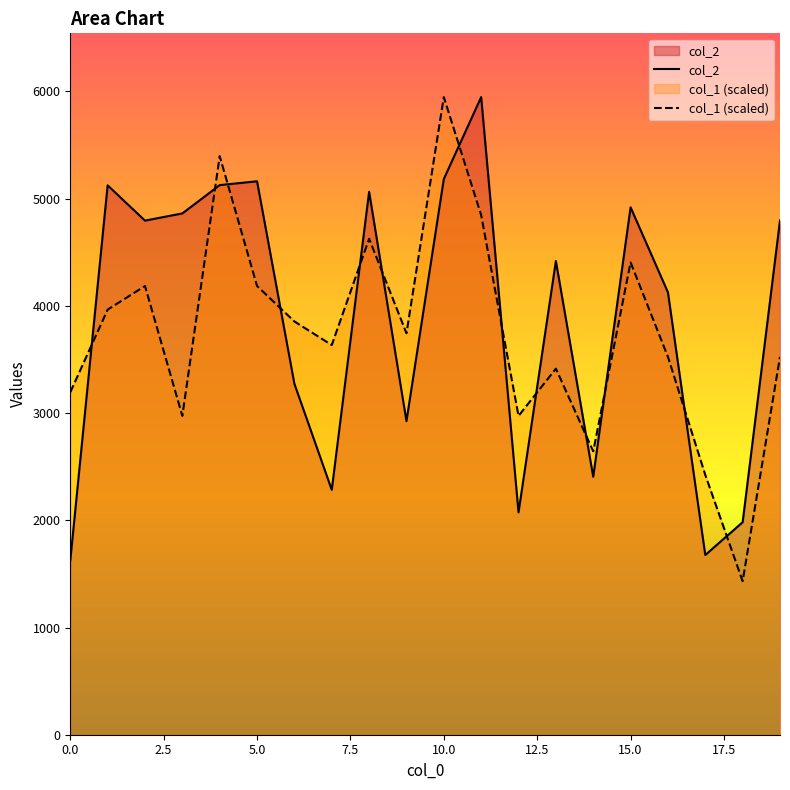

What is the maximum value for col_2?

5947.0